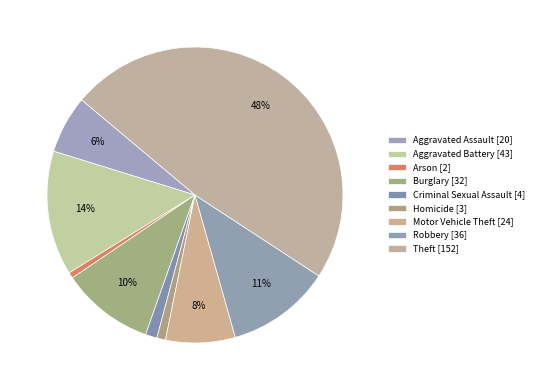

How many slices are in this pie chart?

9